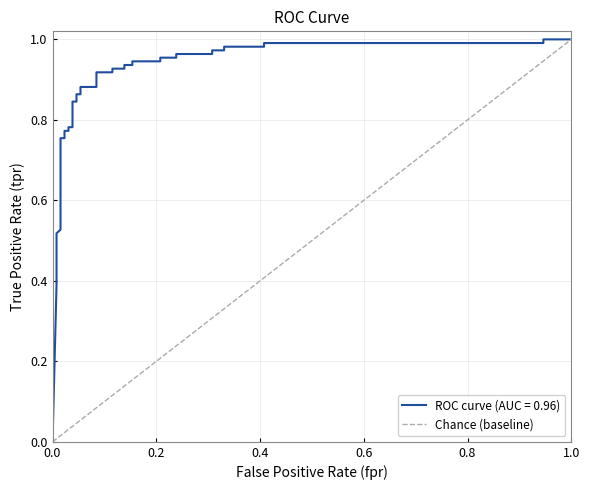

Is it true that the value at 0.0 is 0?

True